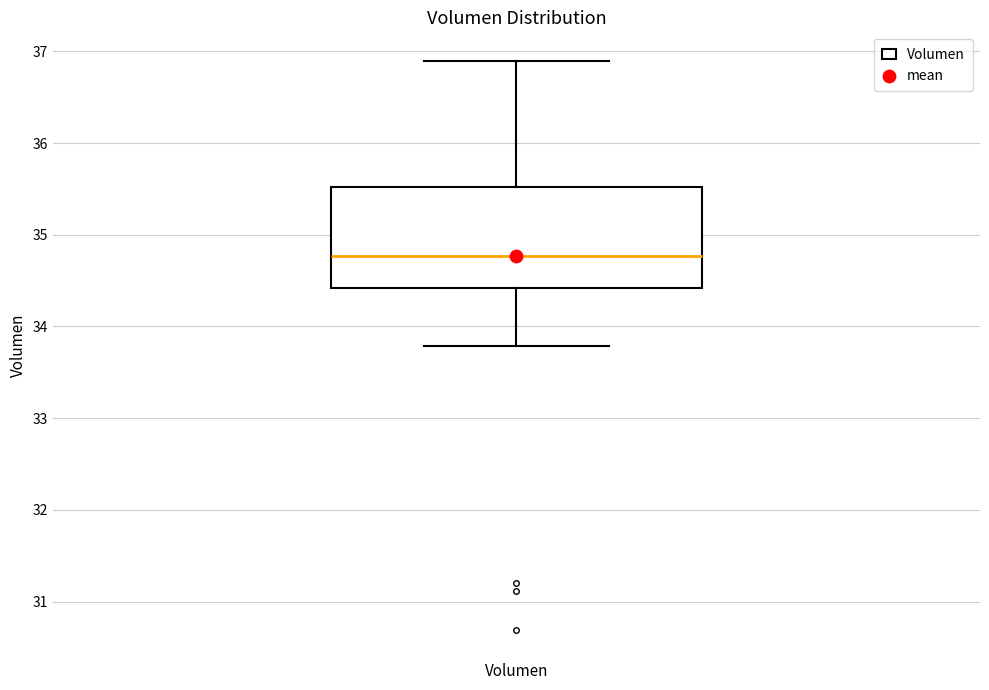

Transcribe this box plot: give where the median line is, the range the box spans, and where the two whiskers end, as read against the y-axis. The values are not printed on the chart, so give them approximately, as read against the axis.

median 34.8, box 34.4 to 35.5, whiskers 33.8 to 36.9